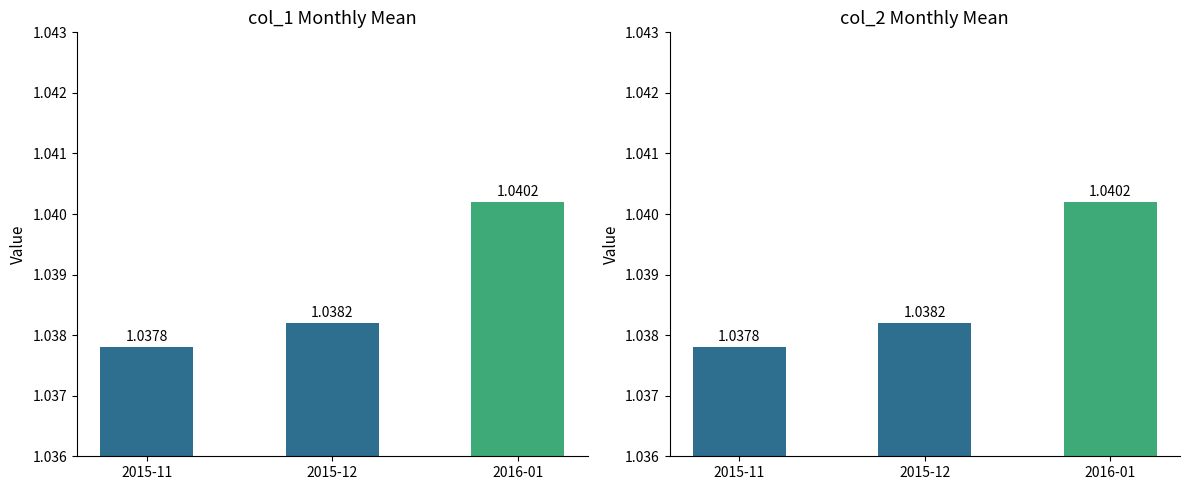

Which series has the largest total across all categories?

col_1